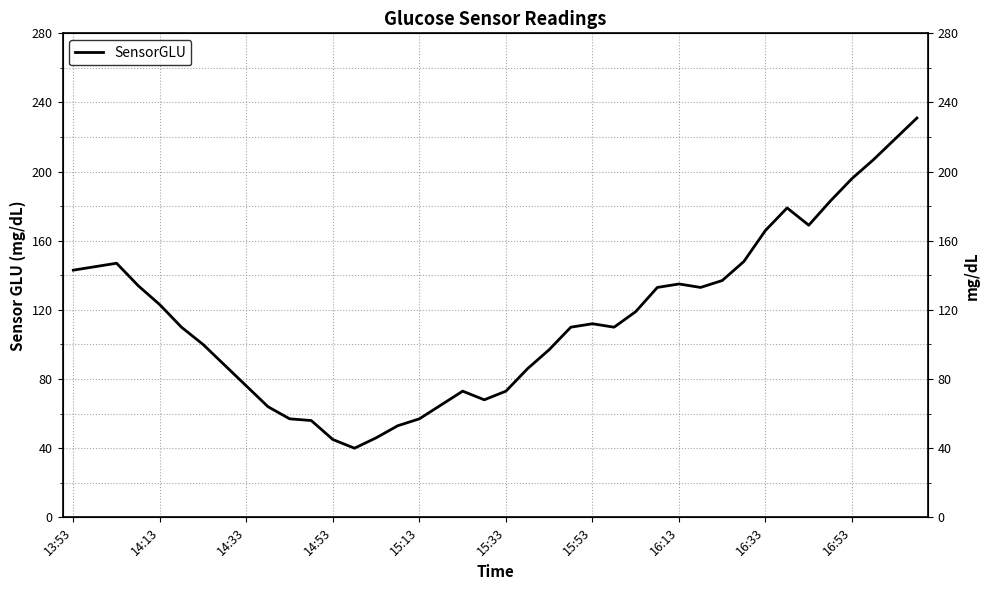

What is the difference between the maximum and second lowest values?

186